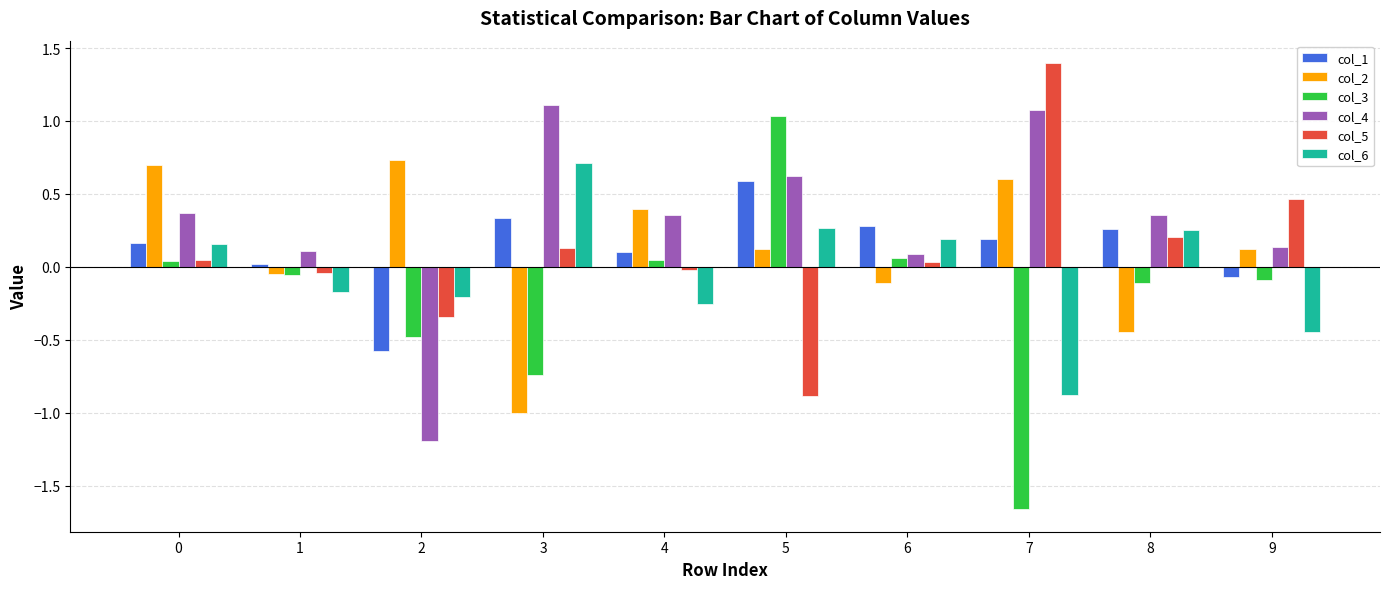

Which category has the highest value in the col_5 series?

7